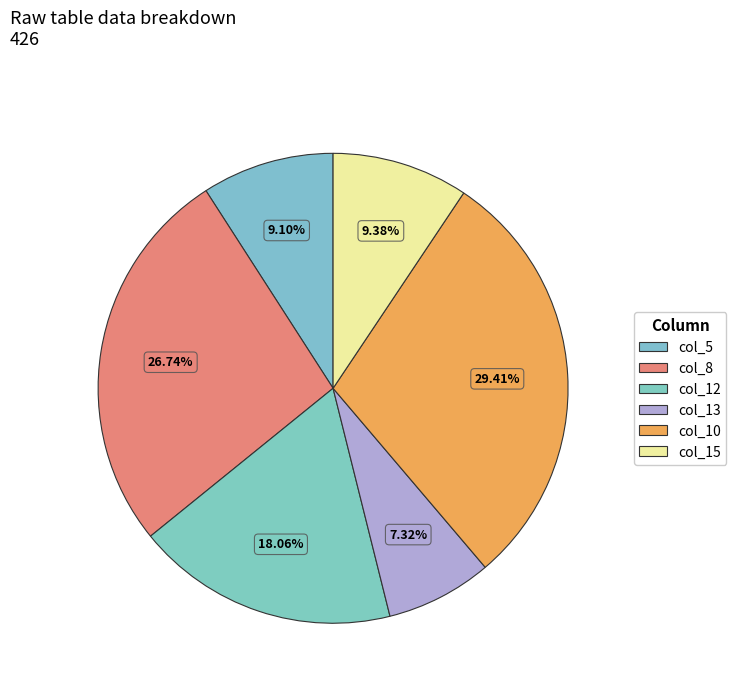

To the nearest percent, what is the difference between the largest and smallest slice percentages?

22%